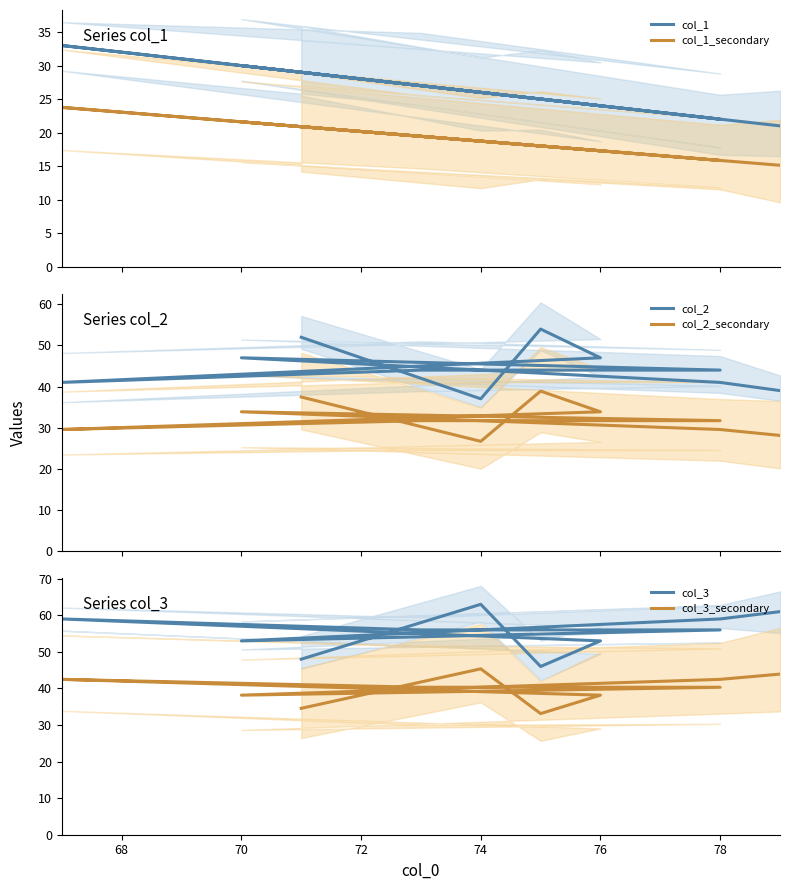

Reading left to right, list all the values displayed in this chart.

col_1: 29.0	26.0	25.0	24.0	33.0	27.0	22.0	30.0	22.0	21.0
col_1_secondary: 20.9	18.7	18.0	17.3	23.8	19.4	15.8	21.6	15.8	15.1
col_2: 52.0	37.0	54.0	47.0	41.0	44.0	44.0	47.0	41.0	39.0
col_2_secondary: 37.4	26.6	38.9	33.8	29.5	31.7	31.7	33.8	29.5	28.1
col_3: 48.0	63.0	46.0	53.0	59.0	56.0	56.0	53.0	59.0	61.0
col_3_secondary: 34.6	45.4	33.1	38.2	42.5	40.3	40.3	38.2	42.5	43.9